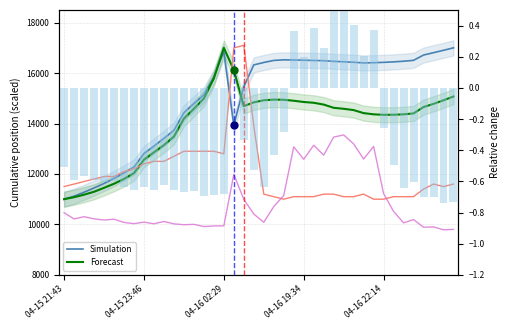

How many groups of bars are there?

40